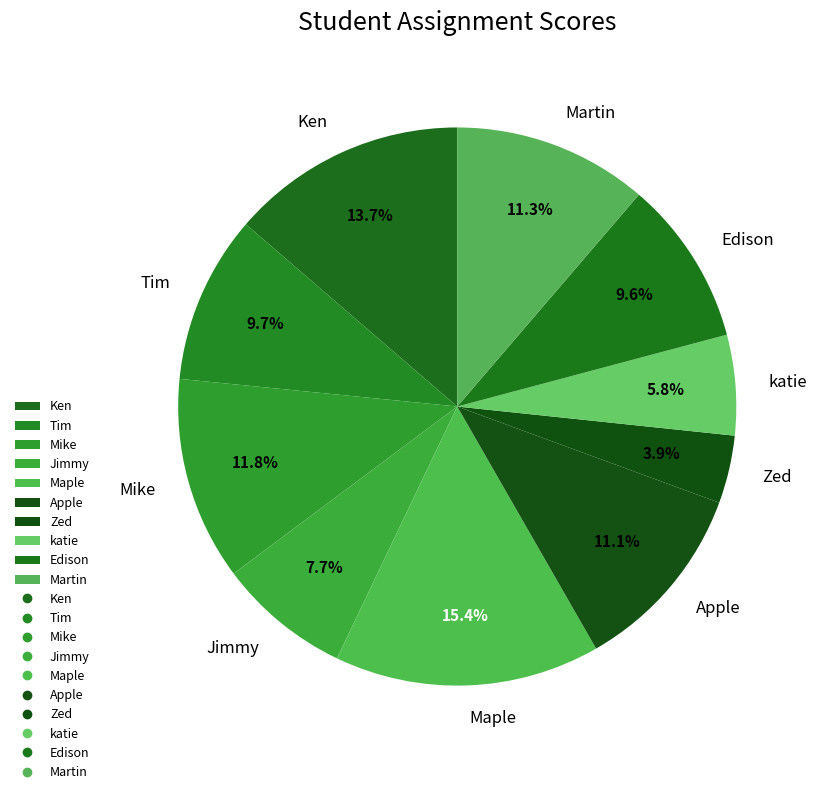

The Martin slice represents 11% of the pie. True or false?

True